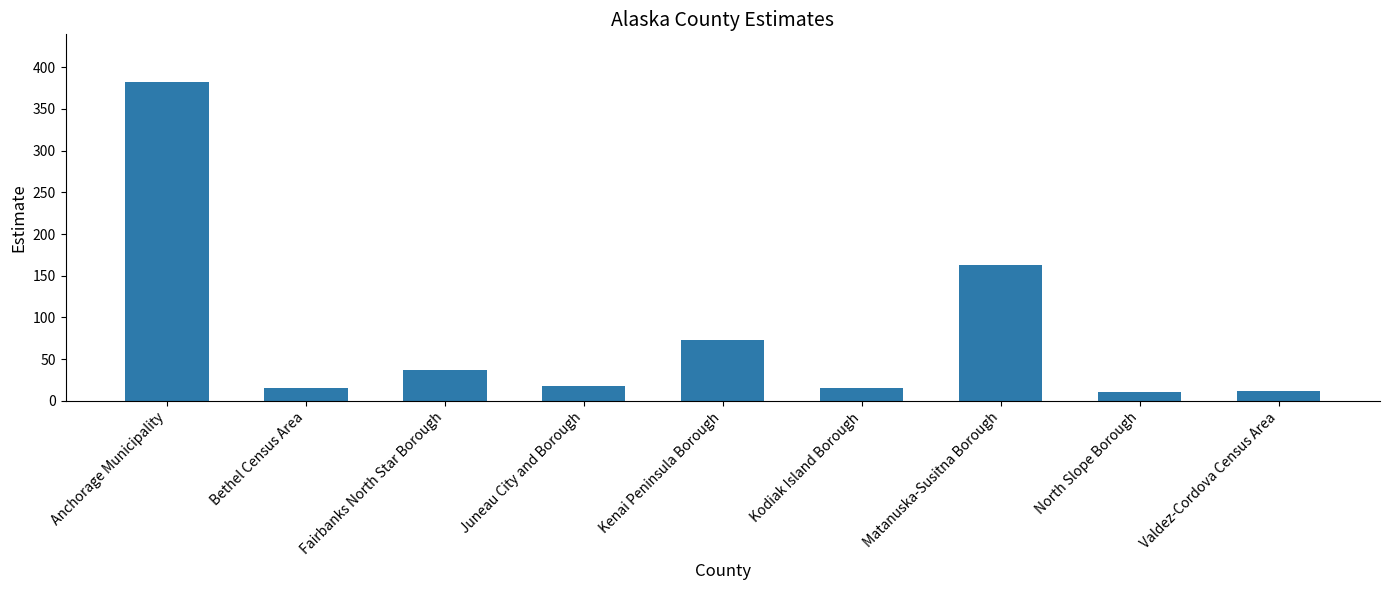

What is the sum of the values at Kenai Peninsula Borough and Anchorage Municipality?

455